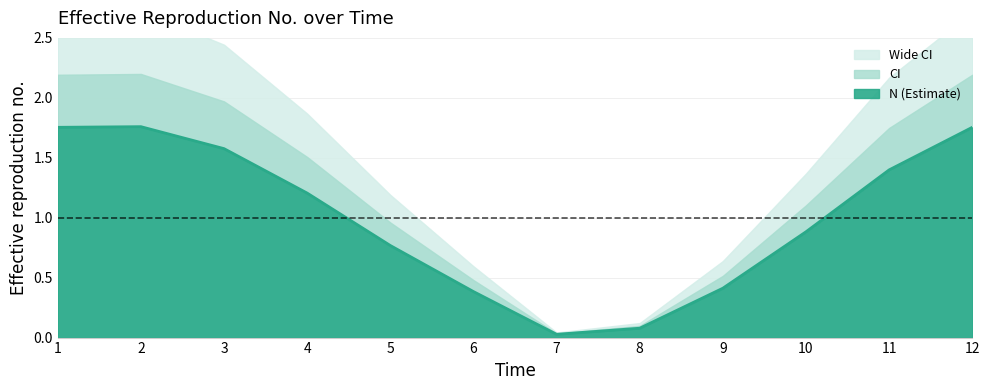

What is the maximum value shown in the chart?

1.8